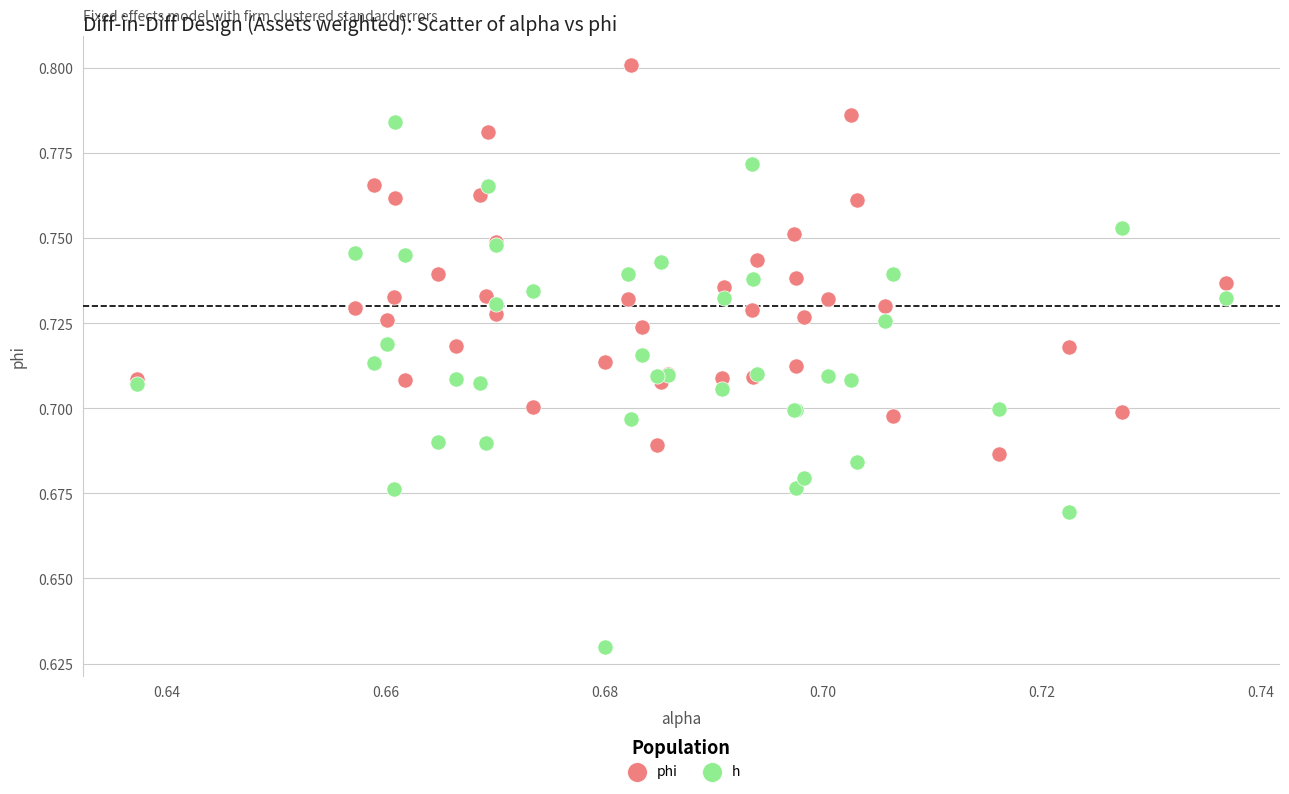

What are all the series names shown in the legend?

phi, h